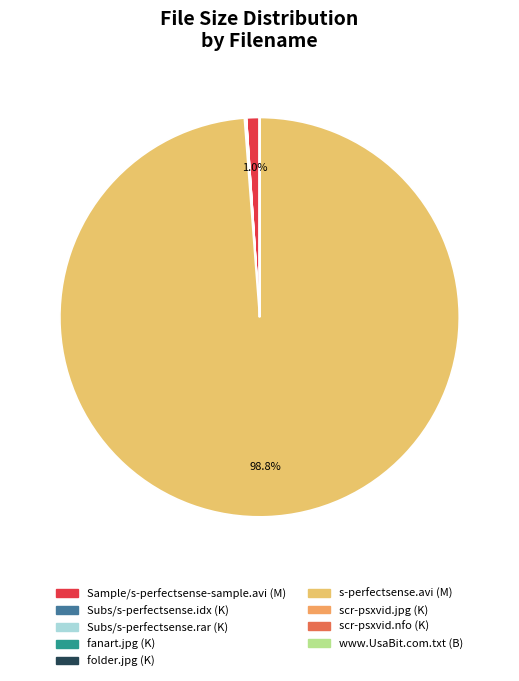

How many segments does this pie chart have?

9